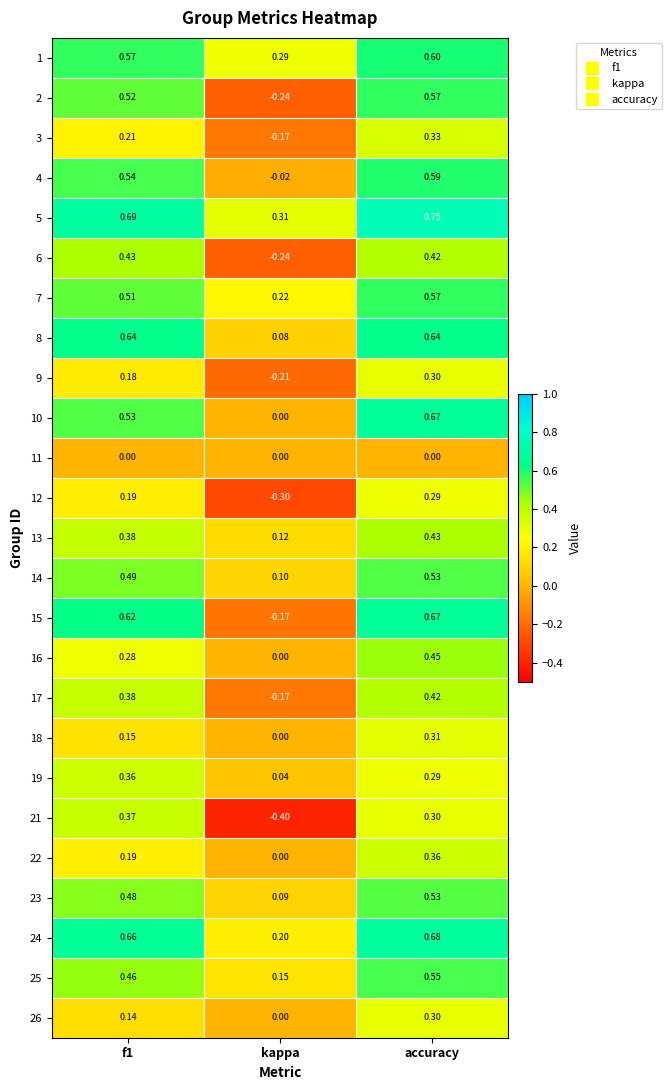

At which label is 18 closest to 0?

kappa